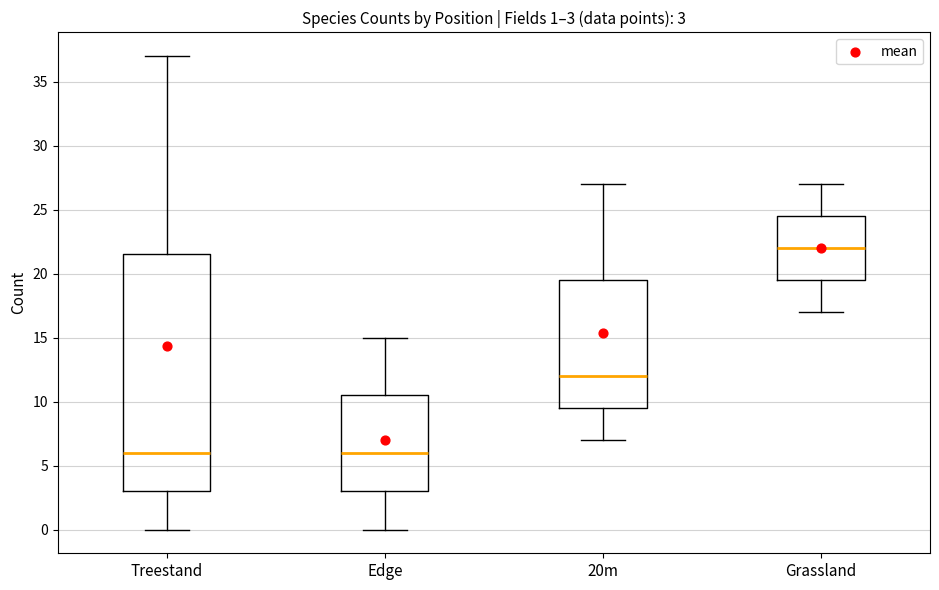

Which box is the tallest, from its lower edge to its upper edge?

Treestand